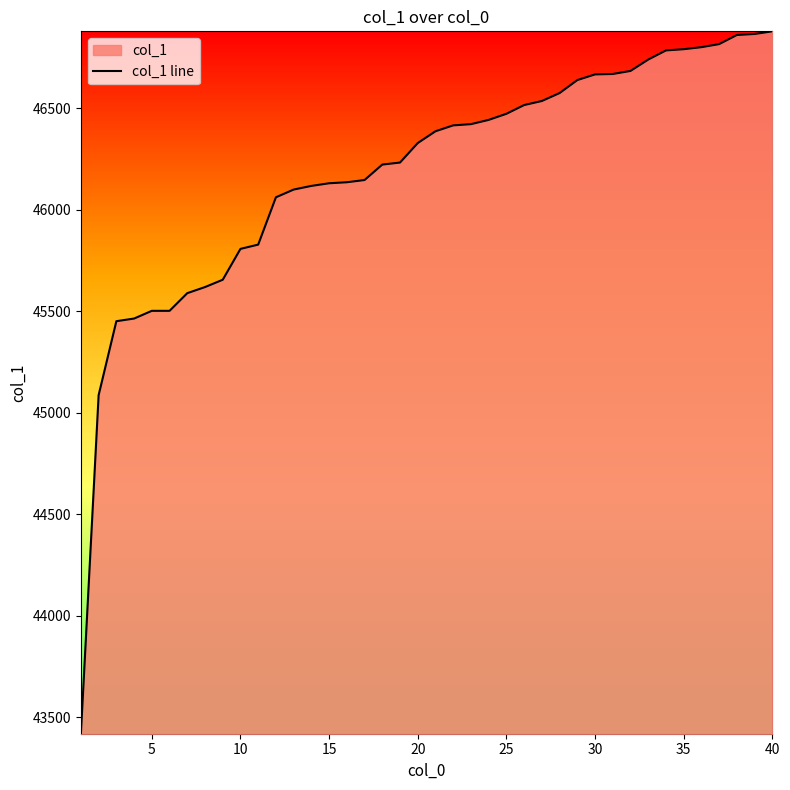

What is the difference between the maximum and minimum values?

3458